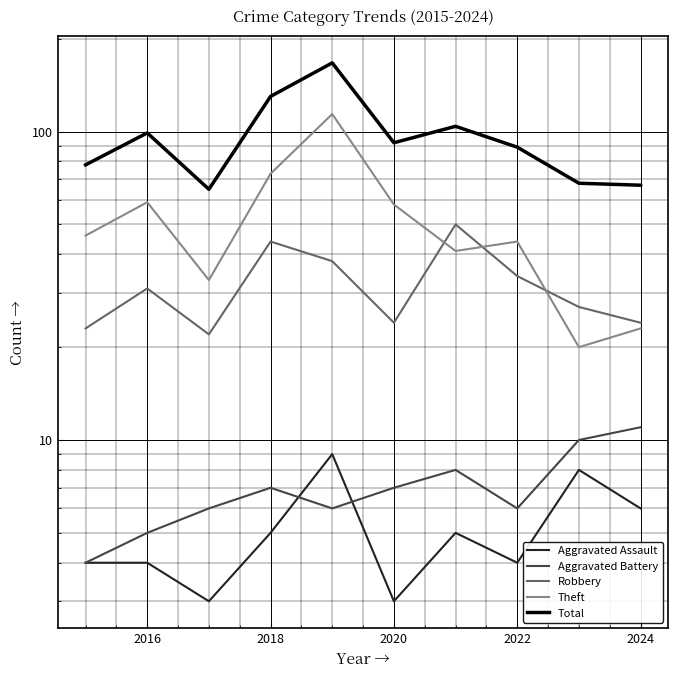

At 2018, list the series in order from largest to smallest.

Total, Theft, Robbery, Aggravated Battery, Aggravated Assault